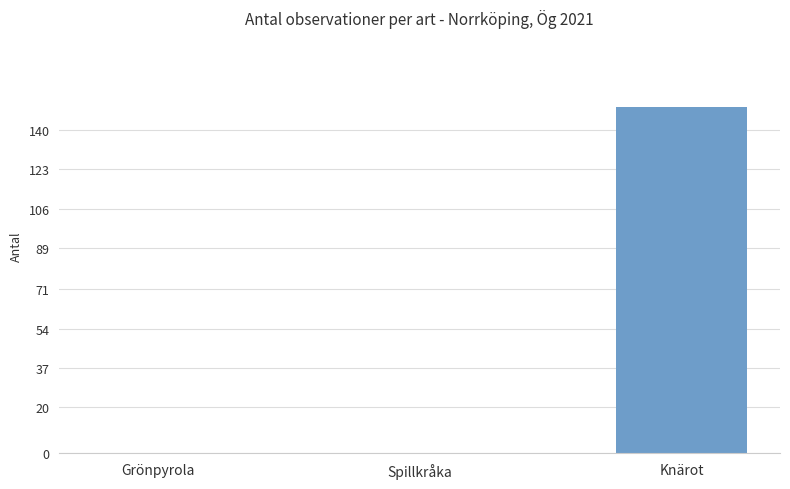

What is the sum of all values?

150